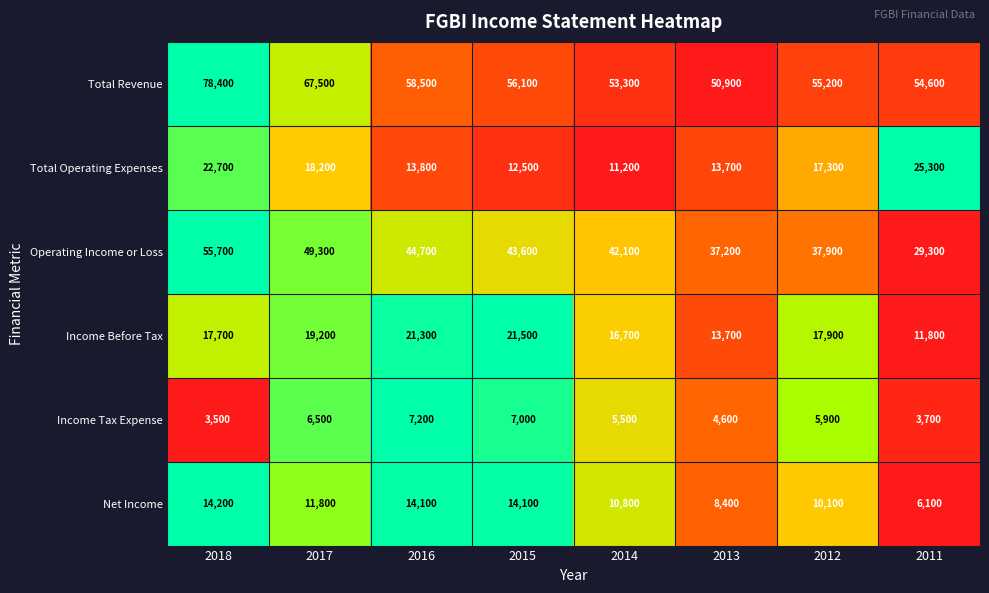

What is the average value of the Total Operating Expenses series?

16838